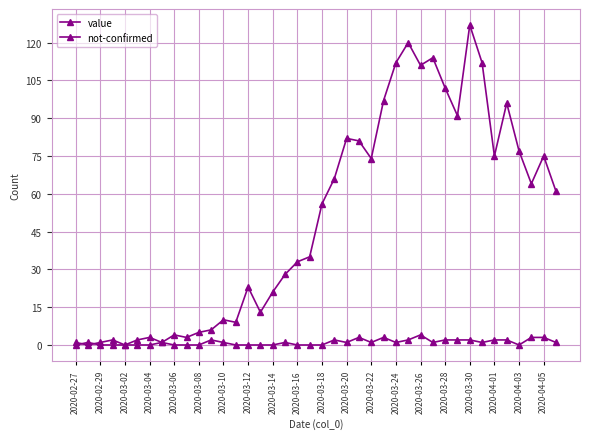

How many series are shown in this chart?

2